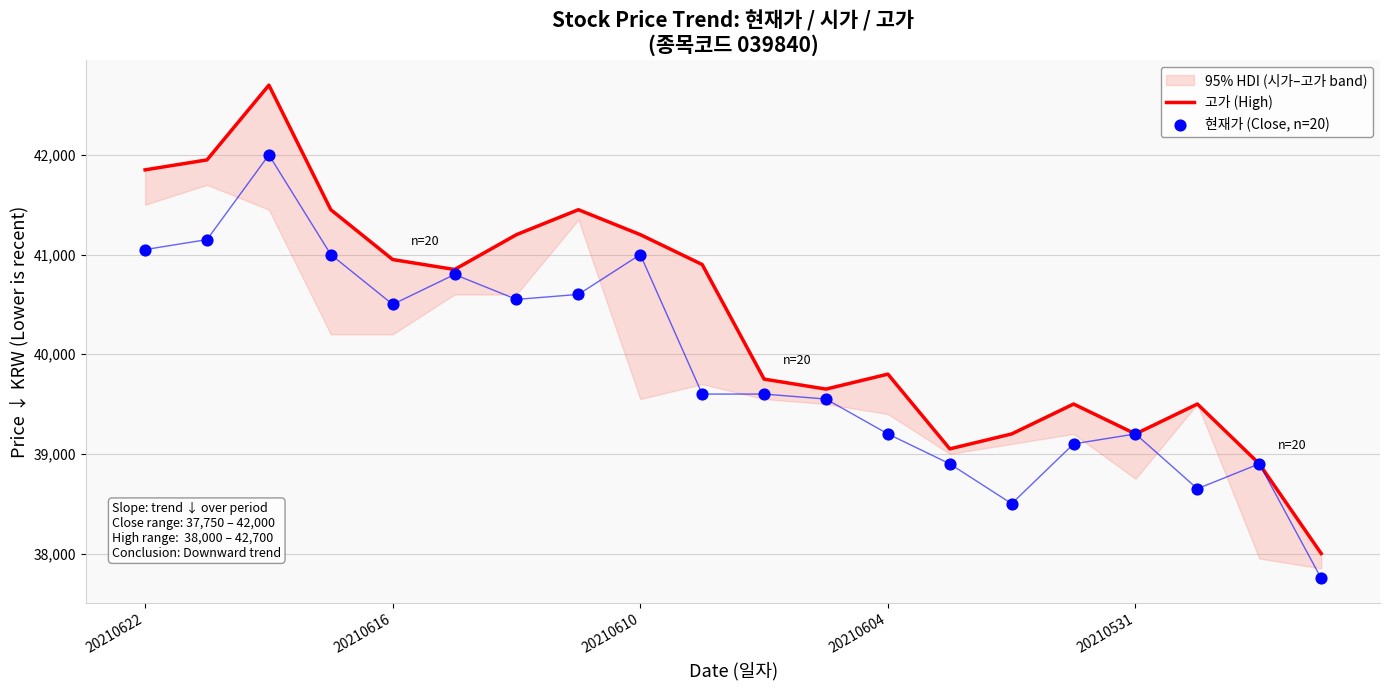

Which series contains the lowest Y value?

현재가 (Close, n=20)